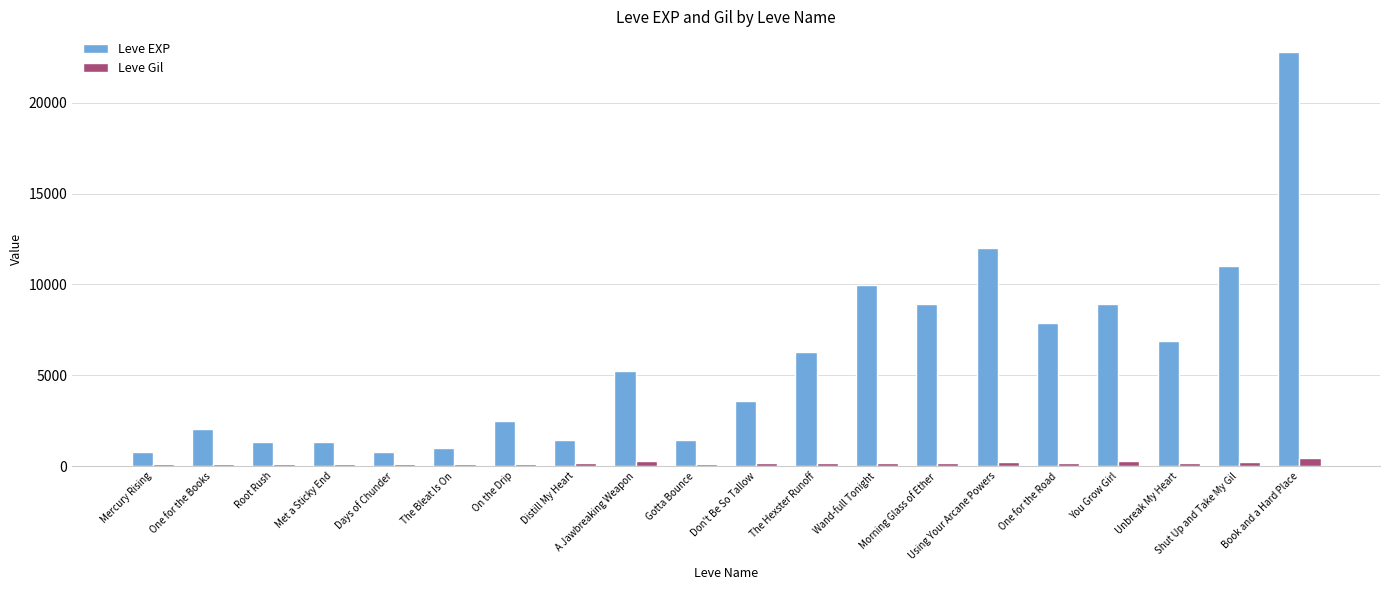

Is the value of Leve EXP at Mercury Rising greater than the value of Leve Gil at Morning Glass of Ether?

Yes